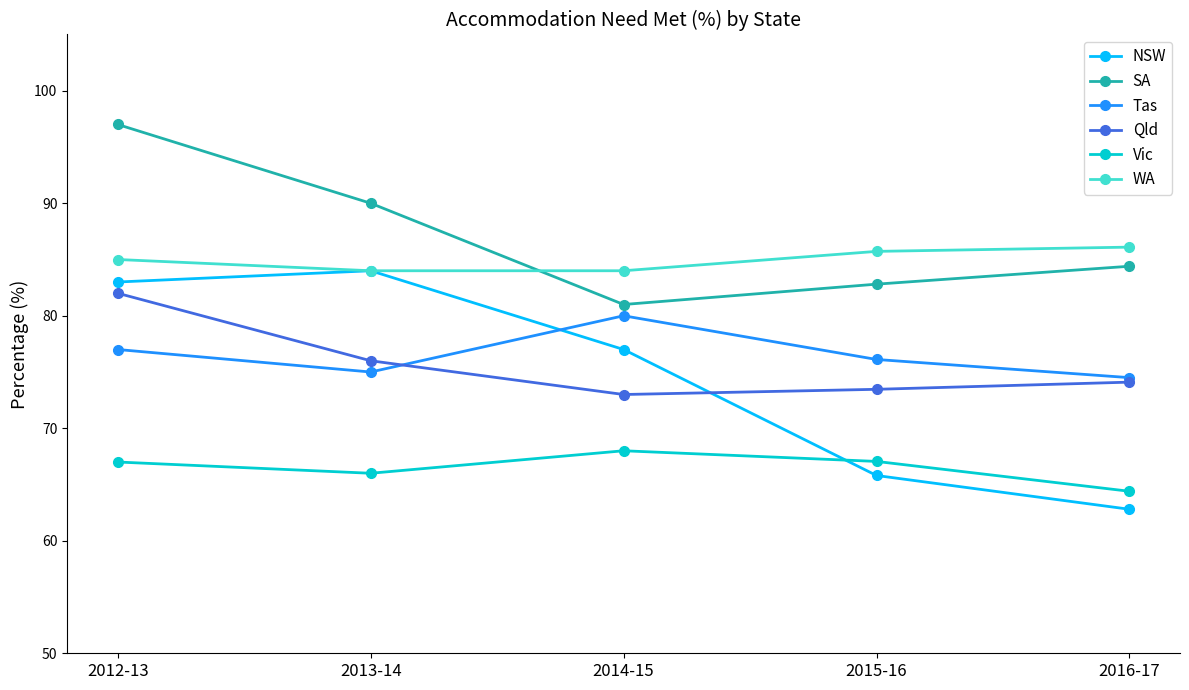

Which series changed the most between 2013-14 and 2016-17?

NSW